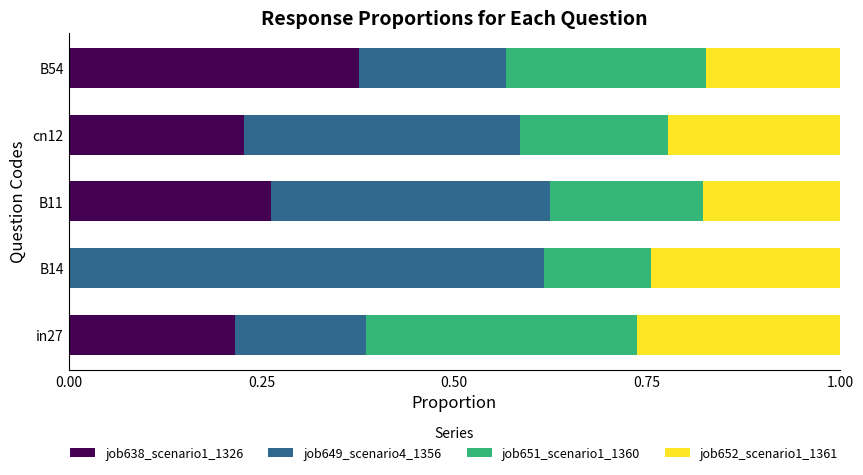

Count the job638_scenario1_1326 values in the range 0 to 1.

5